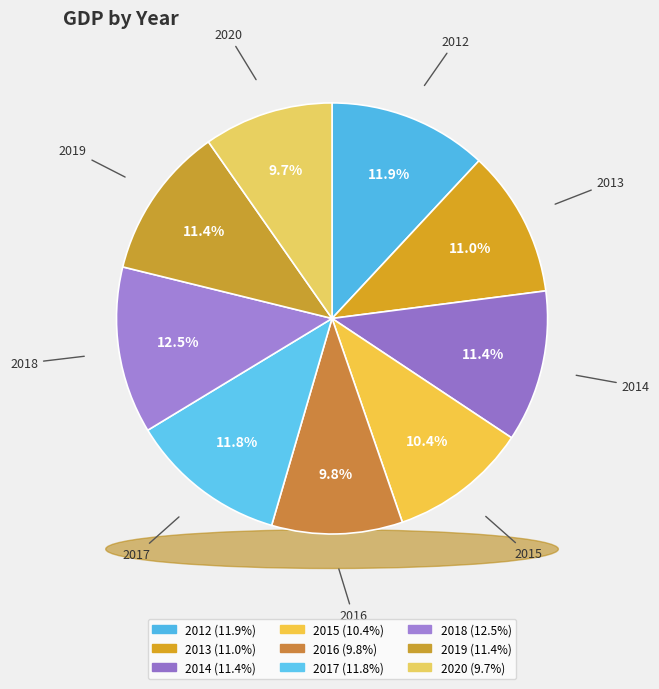

How many segments does this pie chart have?

9